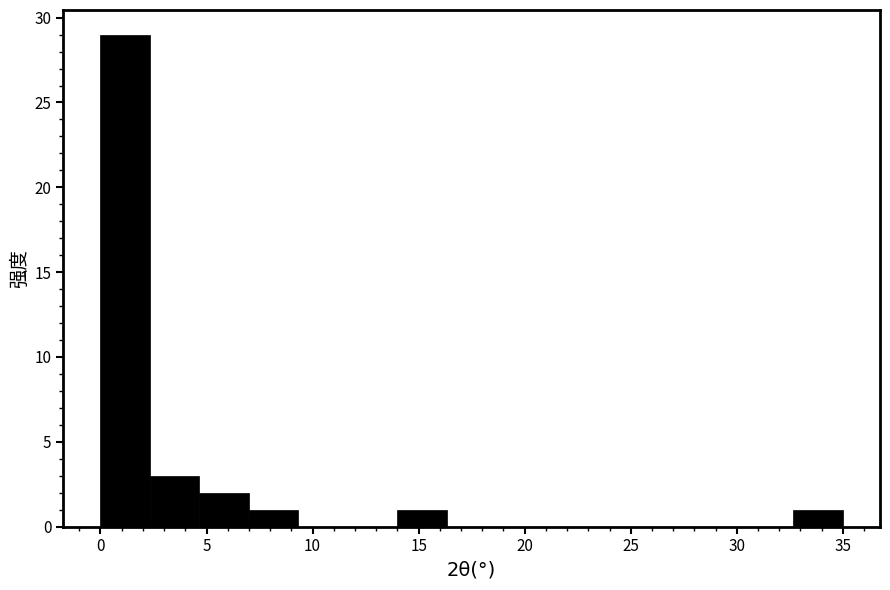

Over which range of the x-axis is the bar tallest?

0.0 to 2.5